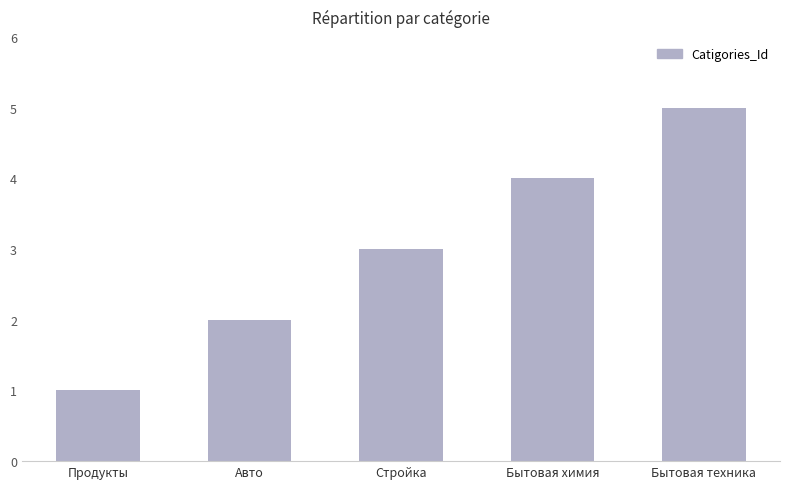

What is the greatest value displayed?

5